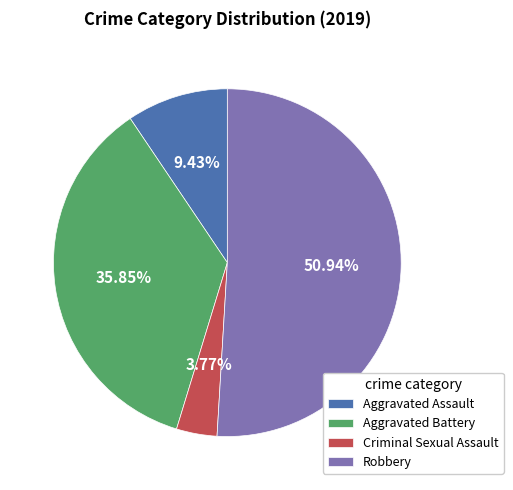

To the nearest percent, what is the average slice percentage?

25%